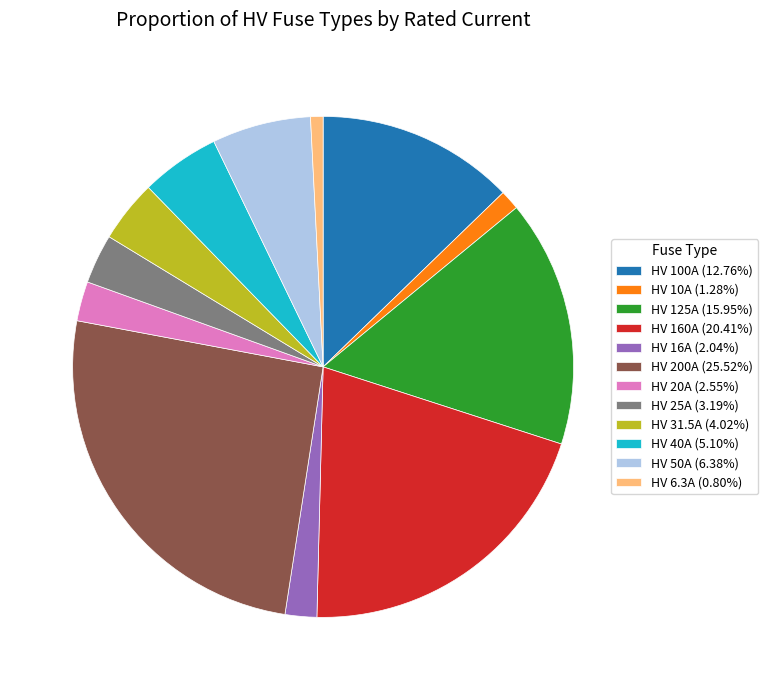

Which category has the biggest portion of the pie?

HV 200A